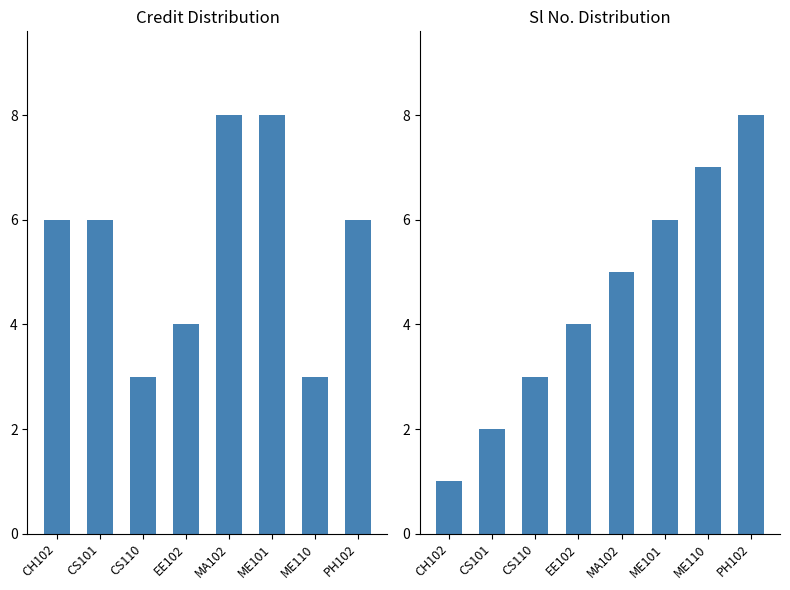

What position from the right is CH102?

8